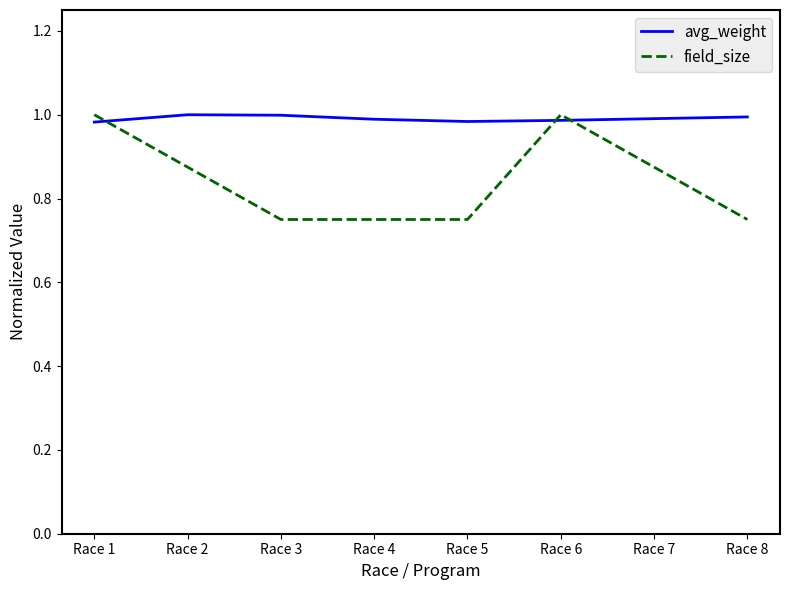

Rank the series at Race 4 from highest to lowest value.

avg_weight, field_size